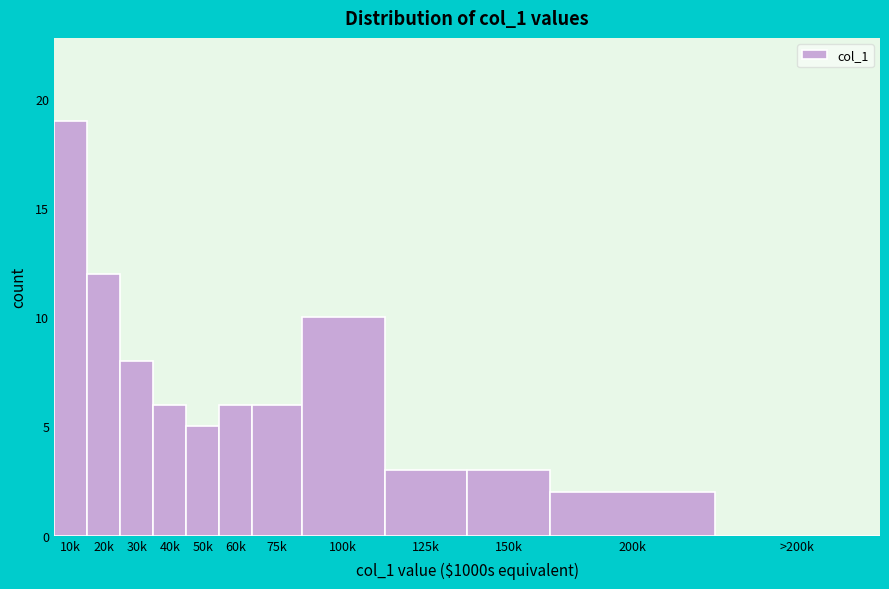

Reading left to right, list all the values displayed in this chart.

10k=19	20k=12	30k=8	40k=6	50k=5	60k=6	75k=6	100k=10	125k=3	150k=3	200k=2	>200k=0